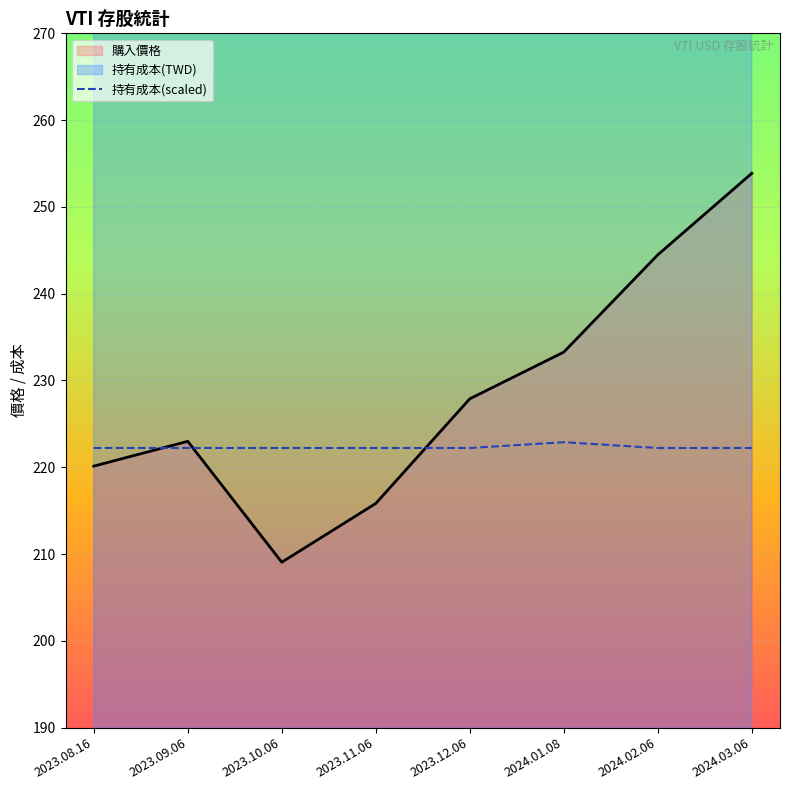

The 購入價格 series shows 215.8 at 2023.11.06. True or false?

True